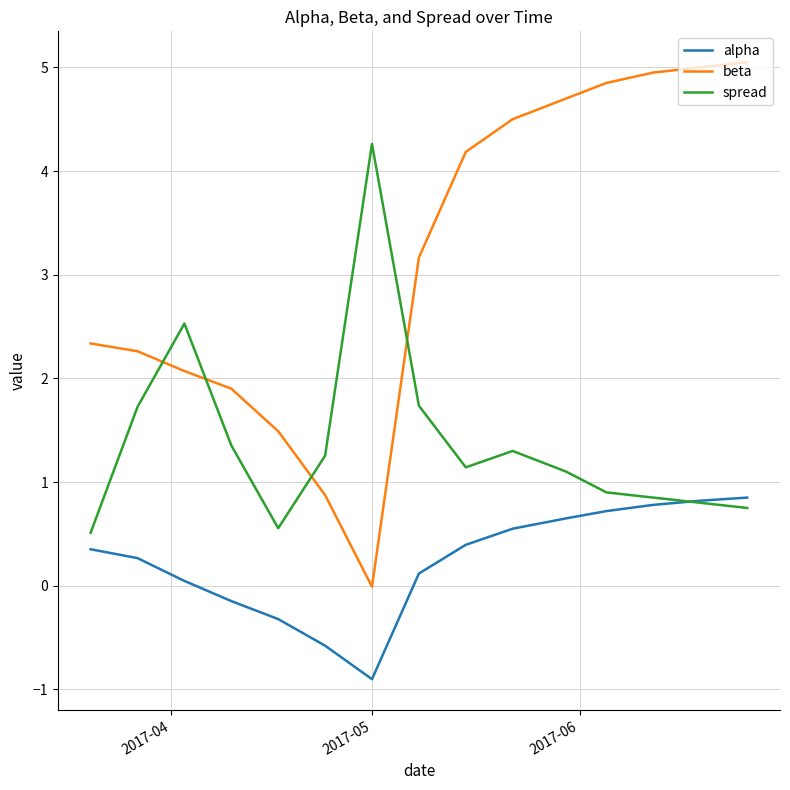

True or false: beta and alpha intersect in this chart.

False